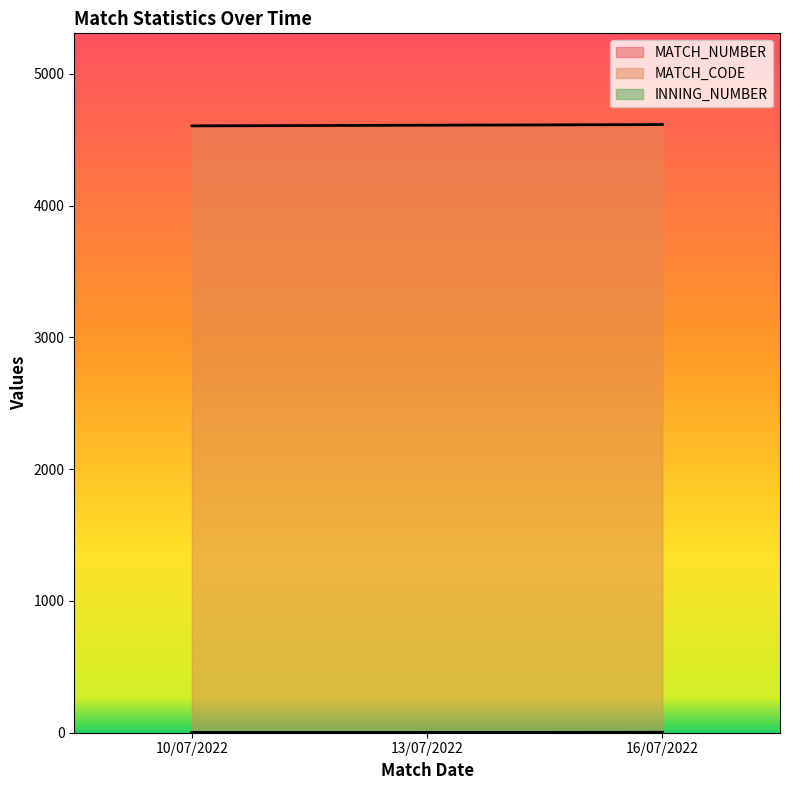

Reading left to right, list all the values displayed in this chart.

MATCH_NUMBER: 1	2	3
MATCH_CODE: 4606	4611	4616
INNING_NUMBER: 1	2	3